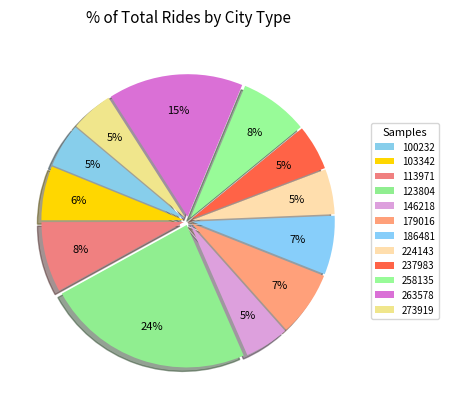

To the nearest percent, what portion does 273919 represent?

5%